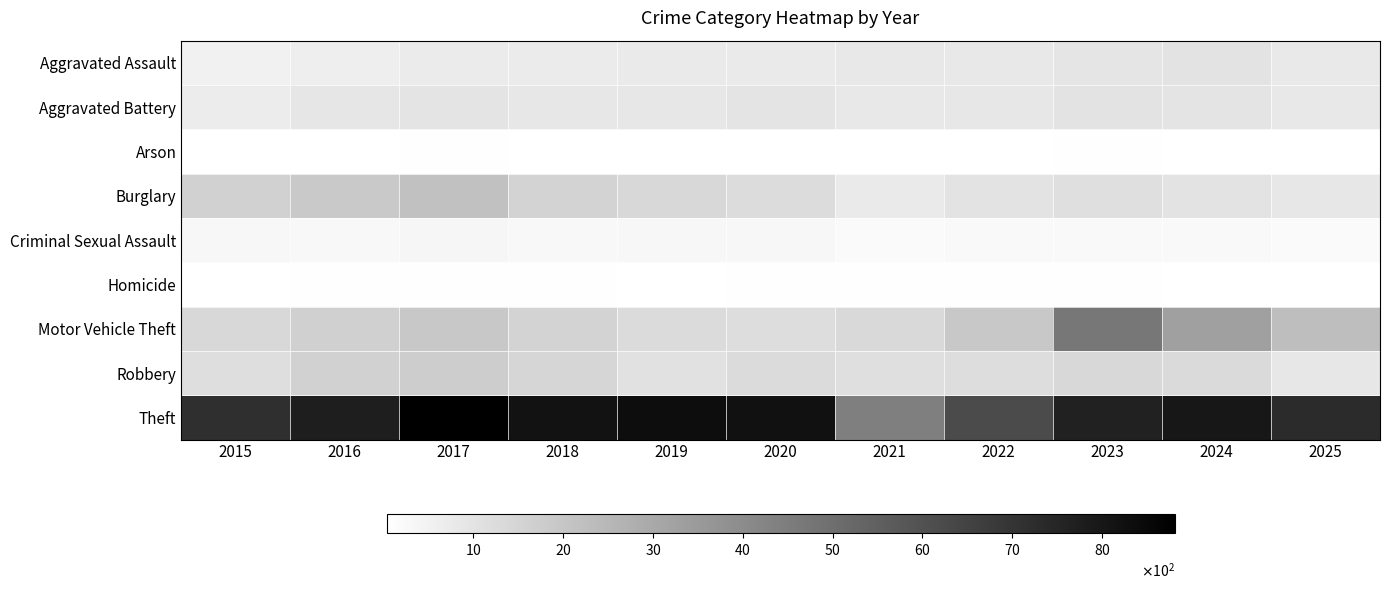

At which category is the sum across all series the highest?

2023